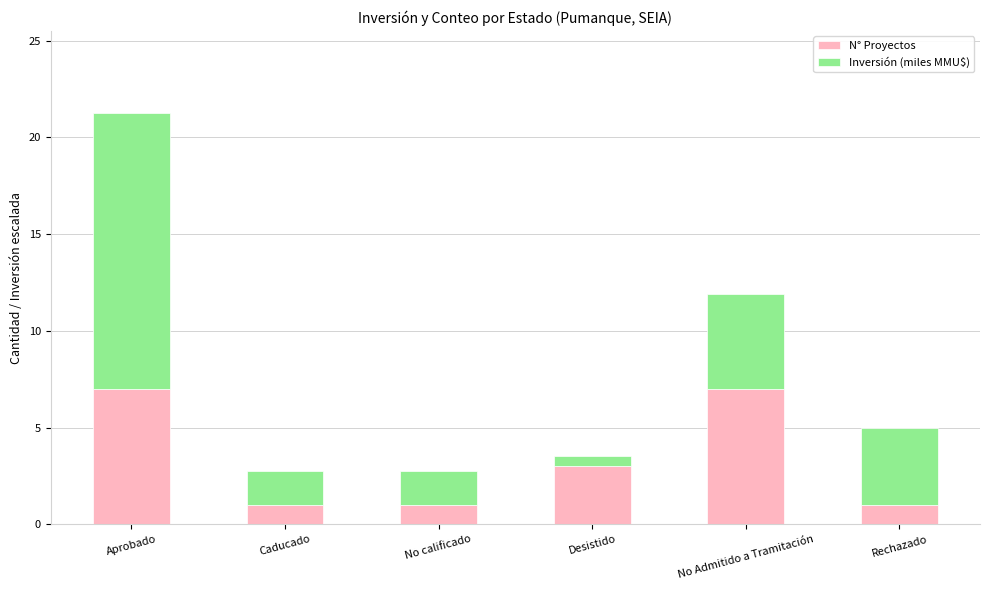

What is the difference between the second highest and second lowest values in the N° Proyectos series?

6.0